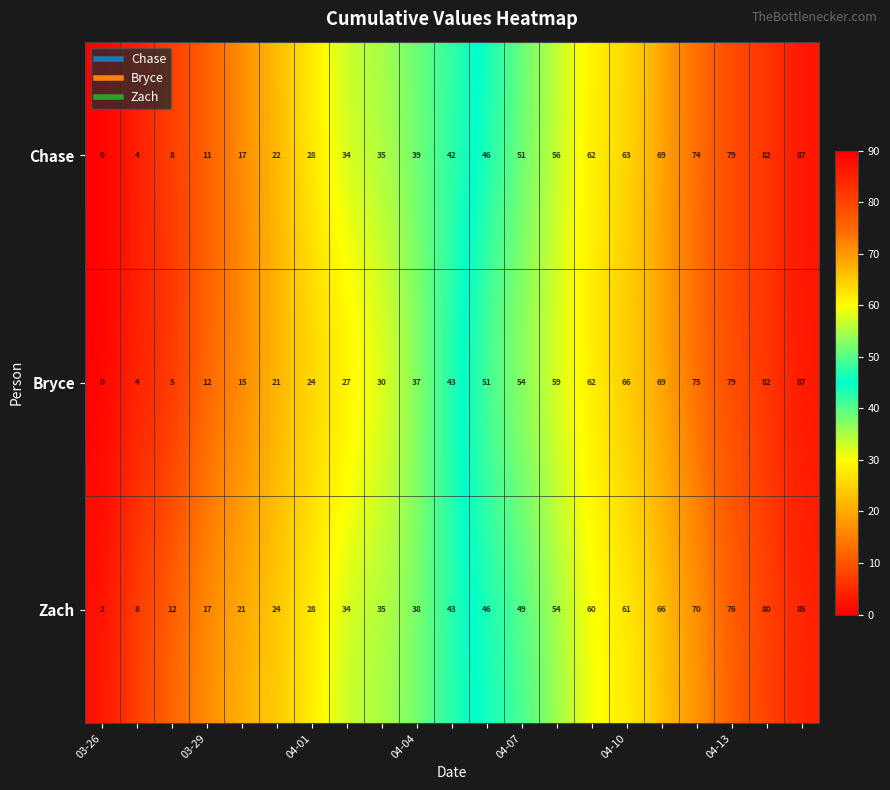

What is the sum of all Chase values?

909